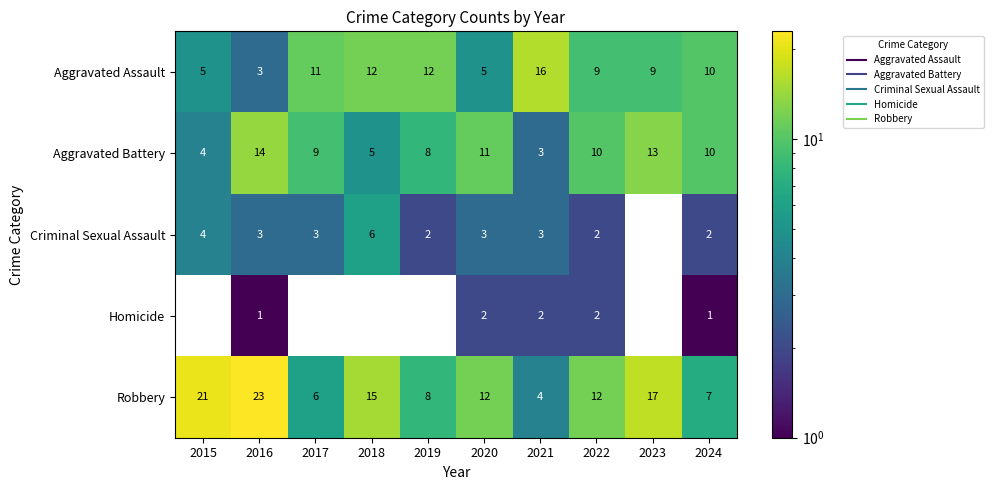

Which label corresponds to the smallest value in the chart?

2016